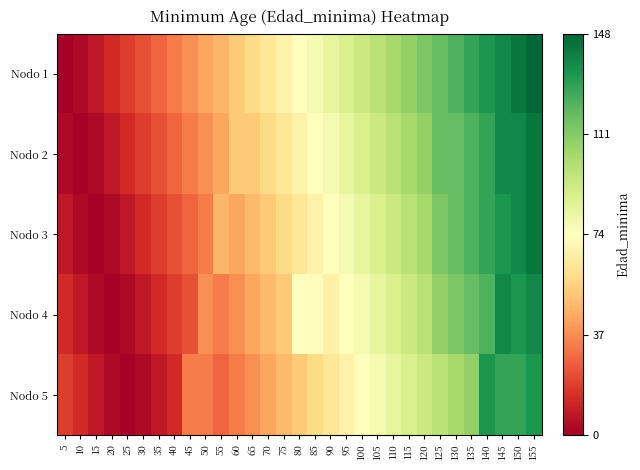

Which series has the largest total across all categories?

Nodo 1